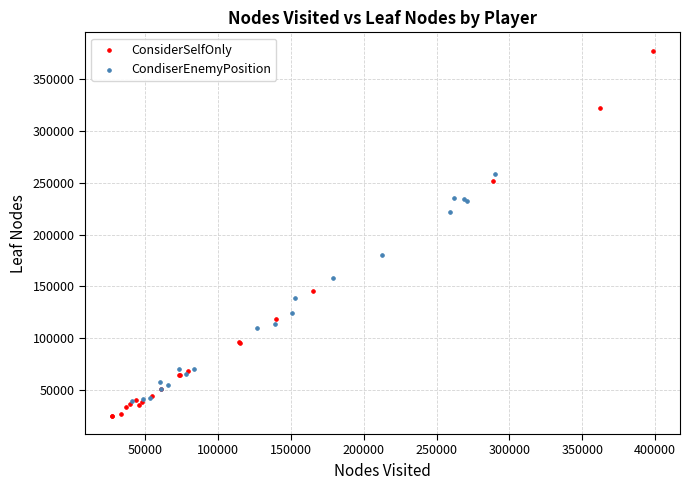

Which series has the largest Y range (max minus min)?

ConsiderSelfOnly